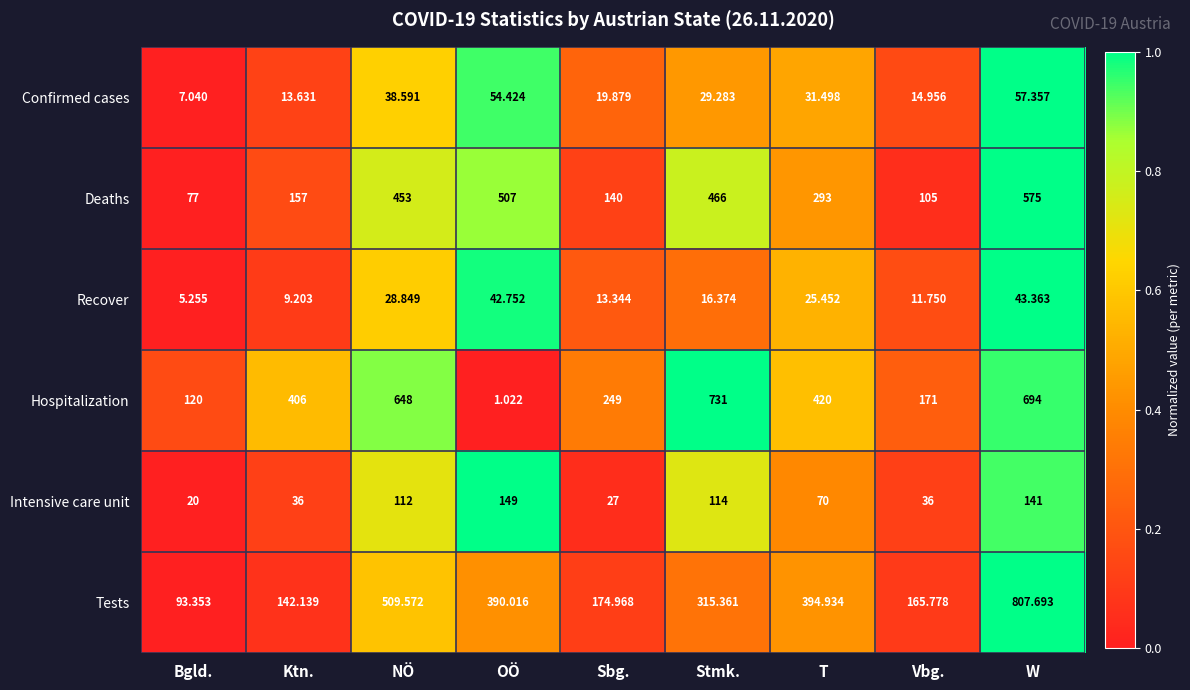

List the labels in order of Recover value, smallest first.

Bgld., Ktn., Vbg., Sbg., Stmk., T, NÖ, OÖ, W